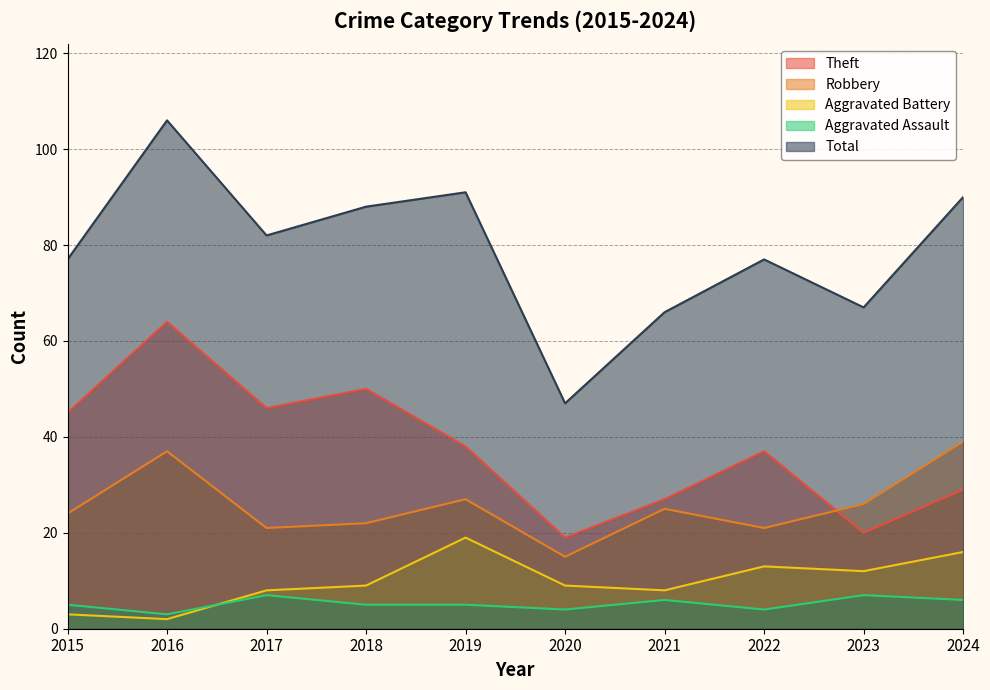

What is the spread (max minus min) of values at 2018?

83